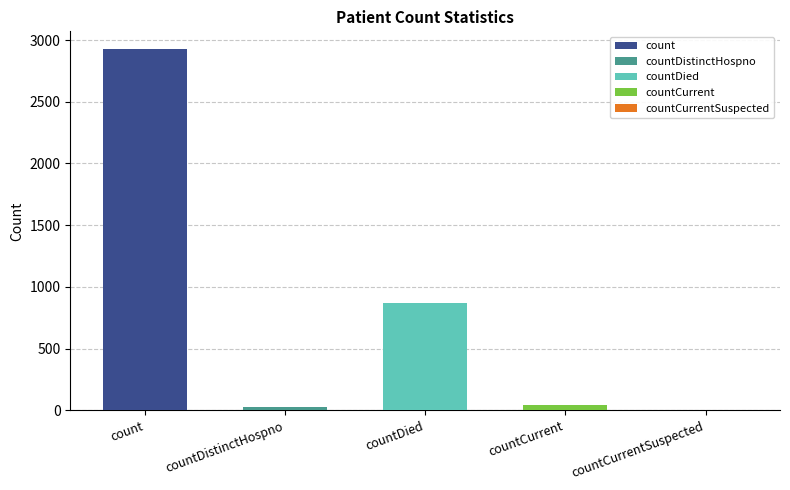

What is the difference between the values at countDied and countDistinctHospno?

838